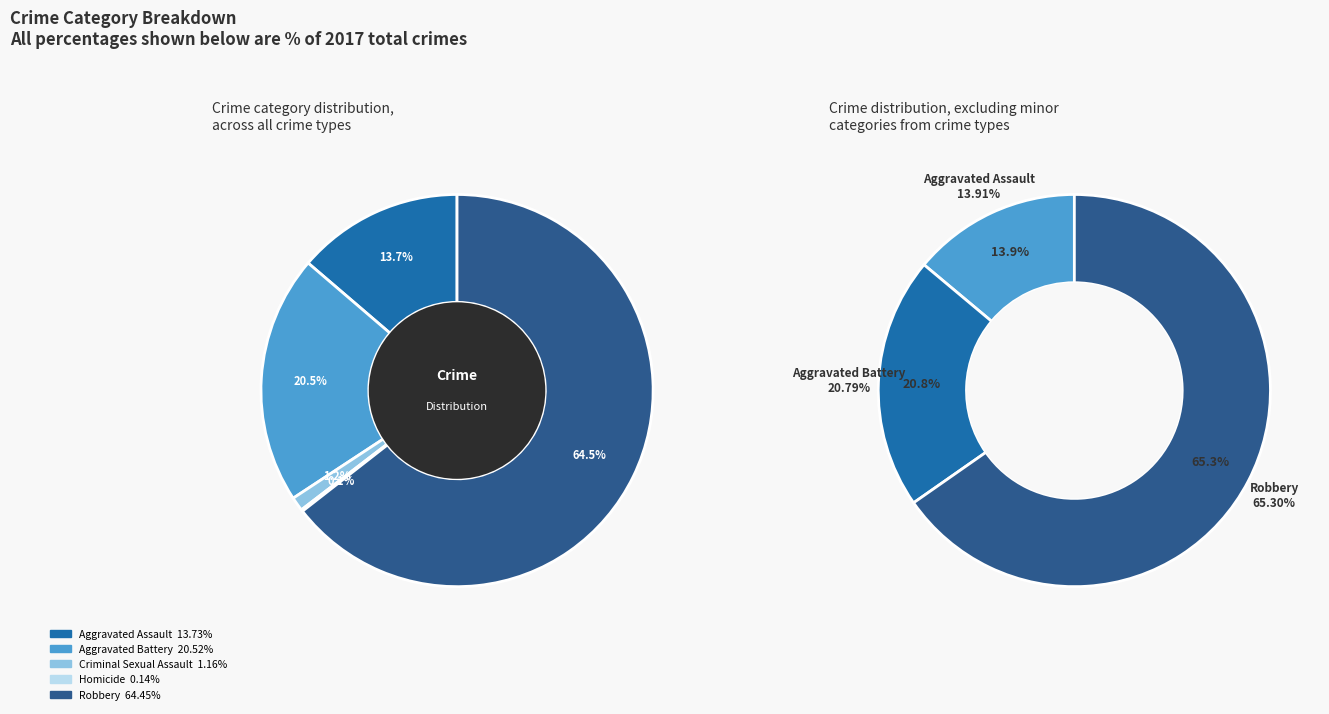

Rank the categories by value from lowest to highest.

Homicide, Criminal Sexual Assault, Aggravated Assault, Aggravated Battery, Robbery